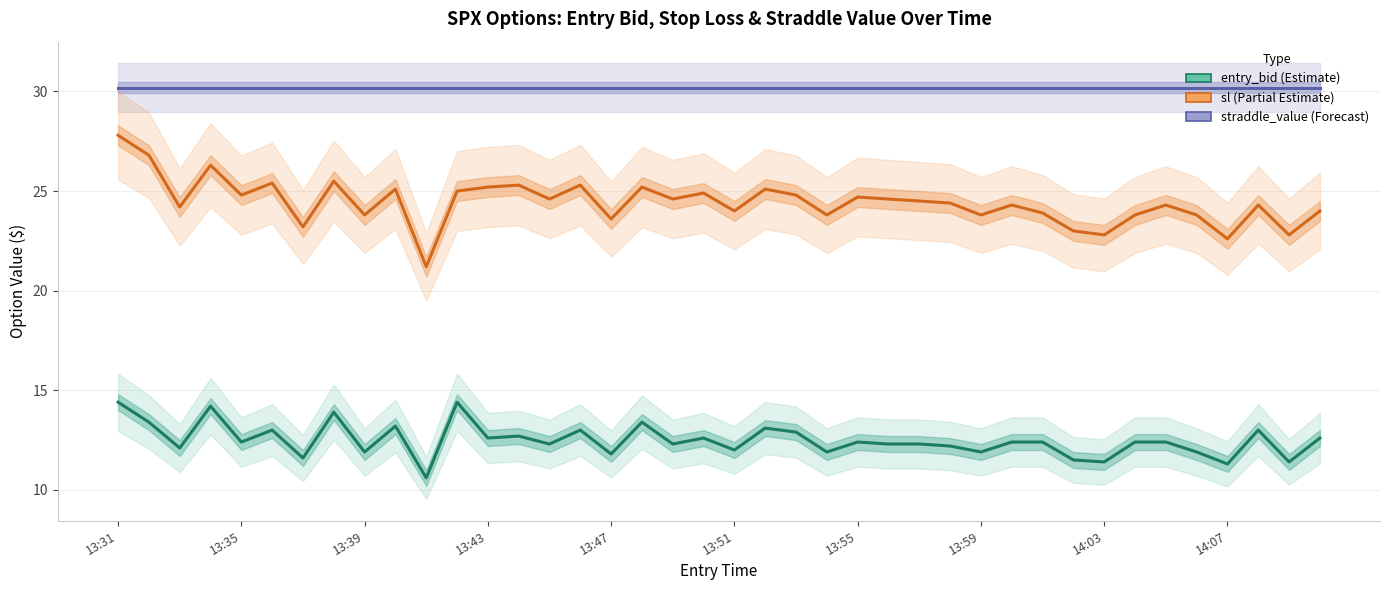

At which label does entry_bid first exceed 12?

13:31